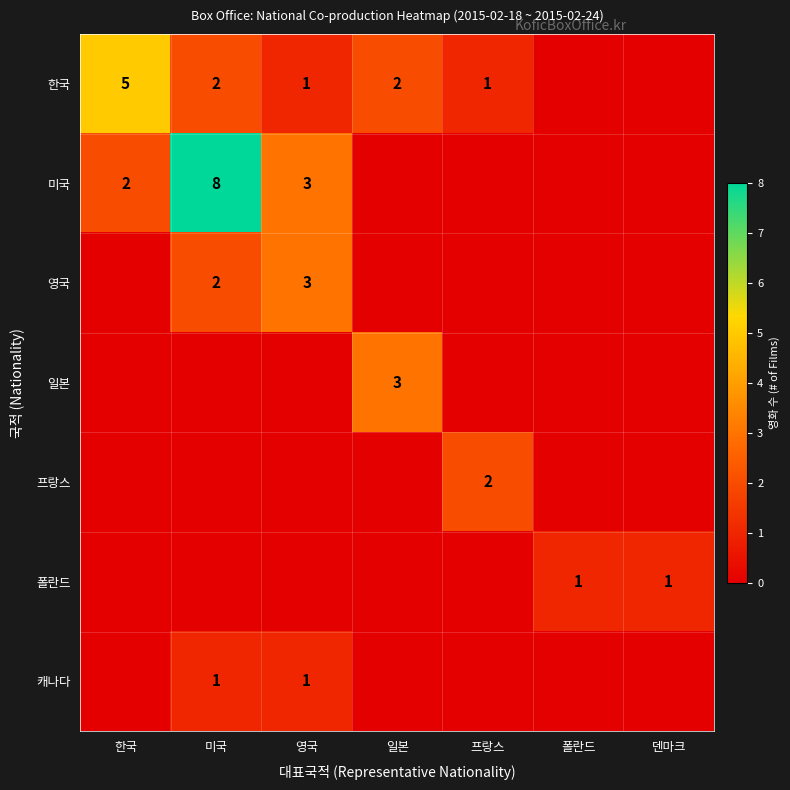

True or false: 캐나다 has a value of 0 at 일본.

True